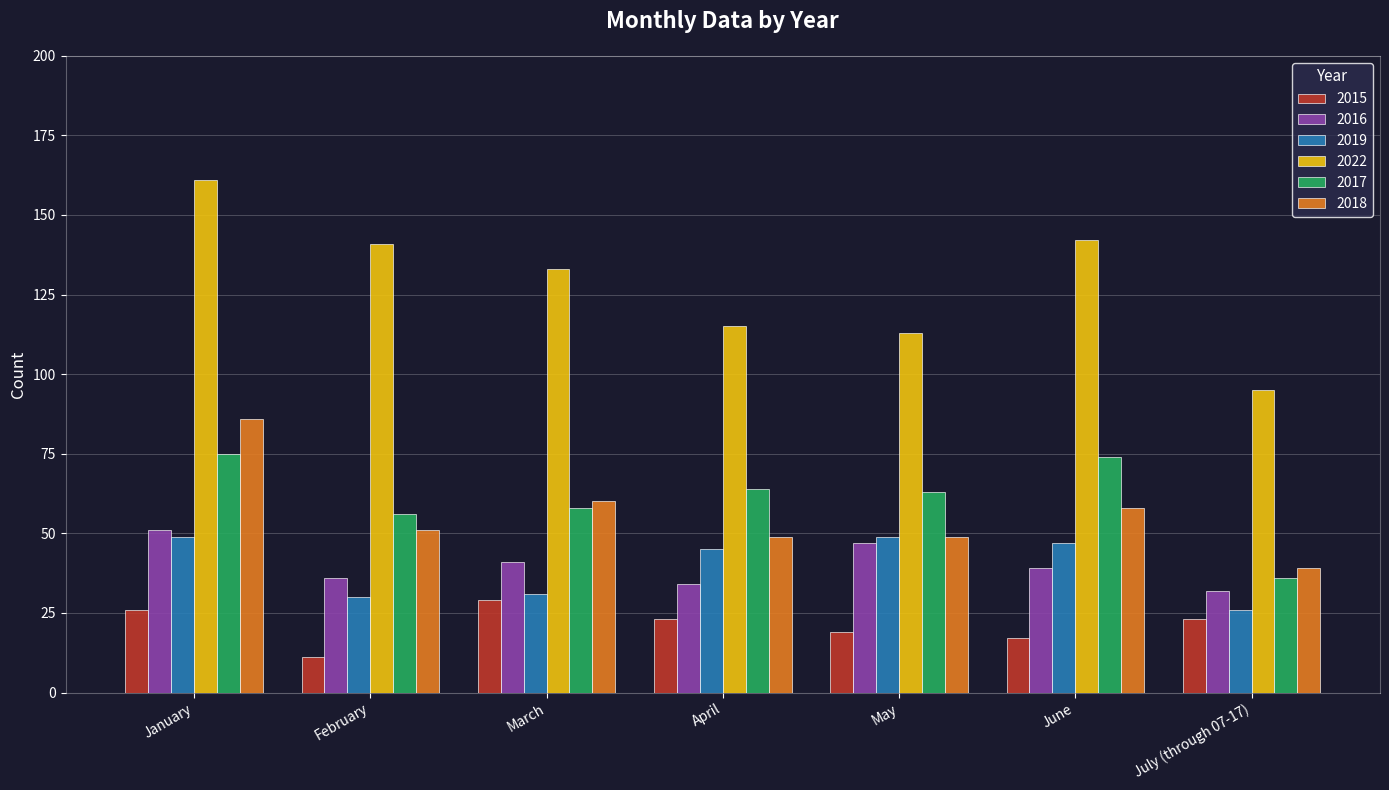

What is the sum of all 2017 values?

426